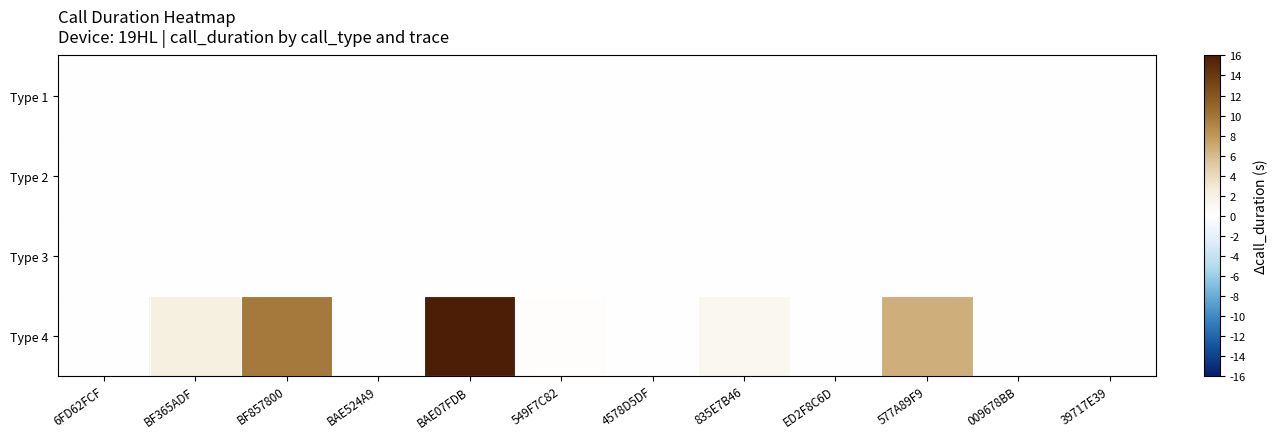

At how many categories does at least one series exceed 12?

1